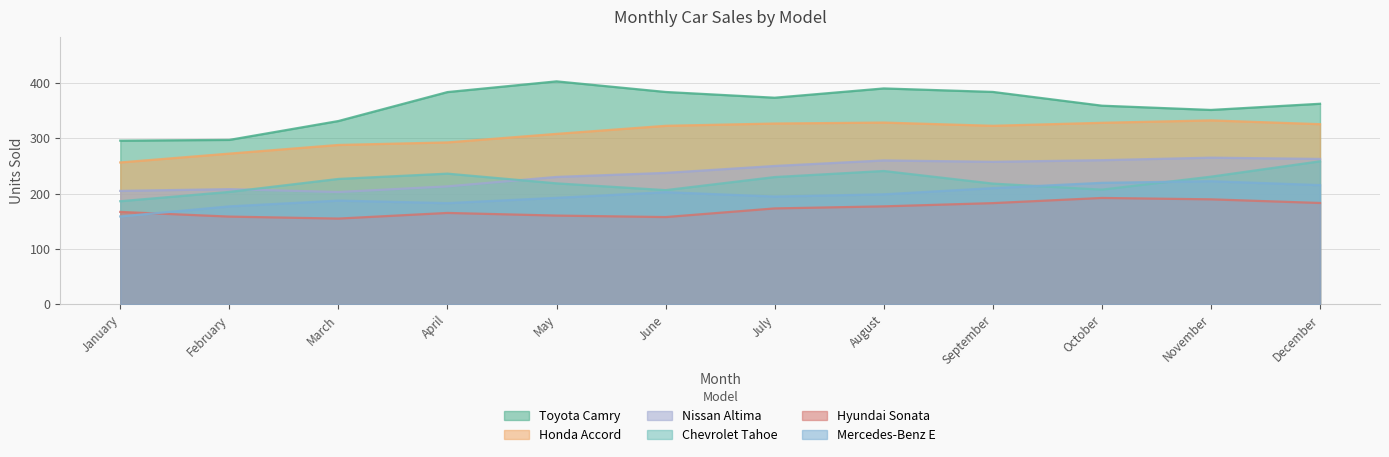

What is the difference between the maximum and minimum values in the Honda Accord series?

75.9